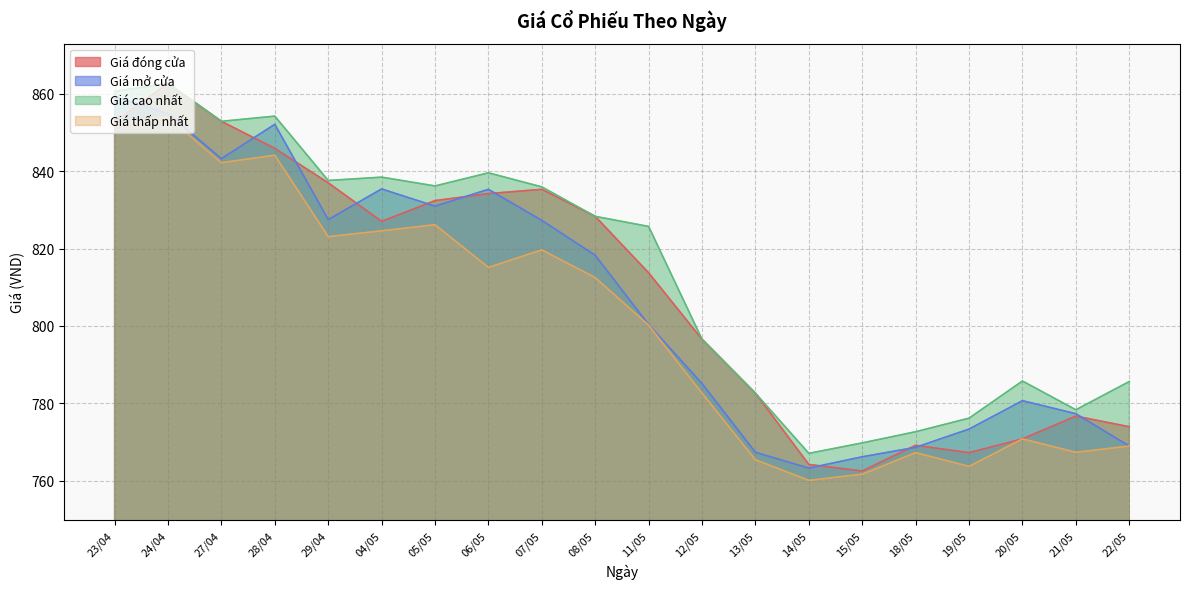

How many times do Giá đóng cửa and Giá mở cửa cross each other?

11